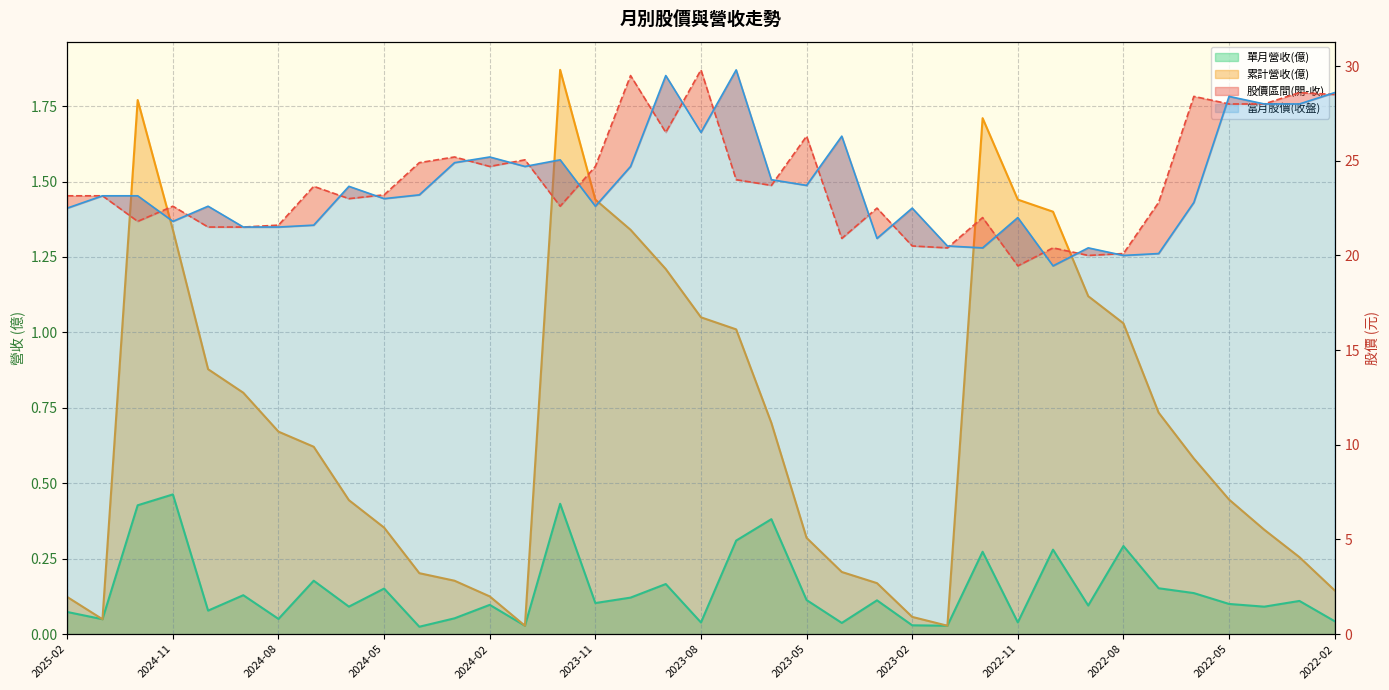

Reading right to left, what are all the values shown in this chart?

當月股價(開盤): 2022-02=28.5	2022-03=28.6	2022-04=28.0	2022-05=28.0	2022-06=28.4	2022-07=22.8	2022-08=20.1	2022-09=20.0	2022-10=20.4	2022-11=19.4	2022-12=22.0	2023-01=20.4	2023-02=20.5	2023-03=22.5	2023-04=20.9	2023-05=26.3	2023-06=23.7	2023-07=24.0	2023-08=29.8	2023-09=26.5	2023-10=29.5	2023-11=24.7	2023-12=22.6	2024-01=25.1	2024-02=24.7	2024-03=25.2	2024-04=24.9	2024-05=23.2	2024-06=23.0	2024-07=23.6	2024-08=21.6	2024-09=21.5	2024-10=21.5	2024-11=22.6	2024-12=21.8	2025-01=23.1	2025-02=23.1
當月股價(收盤): 2022-02=28.6	2022-03=28.0	2022-04=28.0	2022-05=28.4	2022-06=22.8	2022-07=20.1	2022-08=20.0	2022-09=20.4	2022-10=19.4	2022-11=22.0	2022-12=20.4	2023-01=20.5	2023-02=22.5	2023-03=20.9	2023-04=26.3	2023-05=23.7	2023-06=24.0	2023-07=29.8	2023-08=26.5	2023-09=29.5	2023-10=24.7	2023-11=22.6	2023-12=25.1	2024-01=24.7	2024-02=25.2	2024-03=24.9	2024-04=23.2	2024-05=23.0	2024-06=23.6	2024-07=21.6	2024-08=21.5	2024-09=21.5	2024-10=22.6	2024-11=21.8	2024-12=23.1	2025-01=23.1	2025-02=22.5
單月營收(億): 2022-02=0.0	2022-03=0.1	2022-04=0.1	2022-05=0.1	2022-06=0.1	2022-07=0.2	2022-08=0.3	2022-09=0.1	2022-10=0.3	2022-11=0.0	2022-12=0.3	2023-01=0.0	2023-02=0.0	2023-03=0.1	2023-04=0.0	2023-05=0.1	2023-06=0.4	2023-07=0.3	2023-08=0.0	2023-09=0.2	2023-10=0.1	2023-11=0.1	2023-12=0.4	2024-01=0.0	2024-02=0.1	2024-03=0.1	2024-04=0.0	2024-05=0.2	2024-06=0.1	2024-07=0.2	2024-08=0.1	2024-09=0.1	2024-10=0.1	2024-11=0.5	2024-12=0.4	2025-01=0.0	2025-02=0.1
累計營收(億): 2022-02=0.1	2022-03=0.3	2022-04=0.3	2022-05=0.4	2022-06=0.6	2022-07=0.7	2022-08=1.0	2022-09=1.1	2022-10=1.4	2022-11=1.4	2022-12=1.7	2023-01=0.0	2023-02=0.1	2023-03=0.2	2023-04=0.2	2023-05=0.3	2023-06=0.7	2023-07=1.0	2023-08=1.1	2023-09=1.2	2023-10=1.3	2023-11=1.4	2023-12=1.9	2024-01=0.0	2024-02=0.1	2024-03=0.2	2024-04=0.2	2024-05=0.4	2024-06=0.4	2024-07=0.6	2024-08=0.7	2024-09=0.8	2024-10=0.9	2024-11=1.3	2024-12=1.8	2025-01=0.0	2025-02=0.1